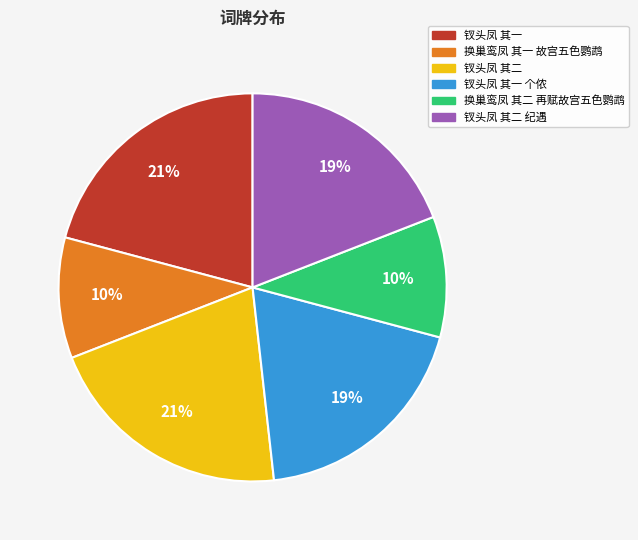

Is there a majority slice in this chart?

No